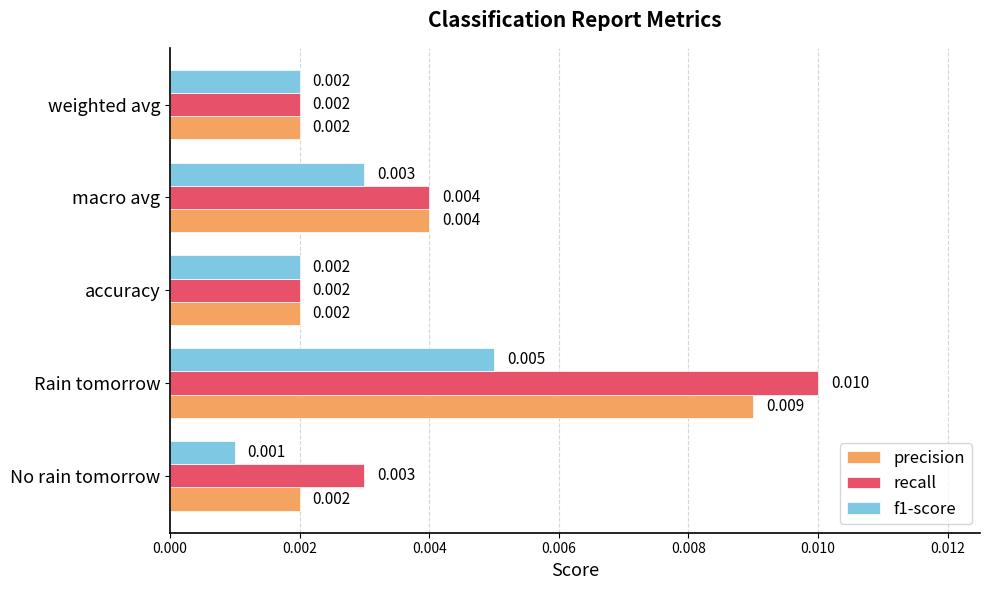

How many data points does each series have?

5